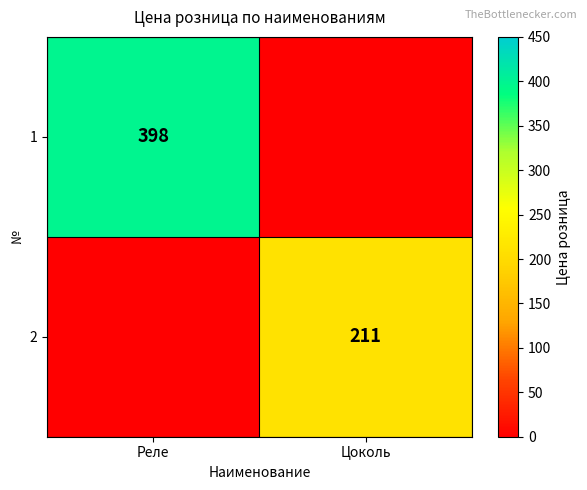

The 1 series shows 398 at Реле. True or false?

True